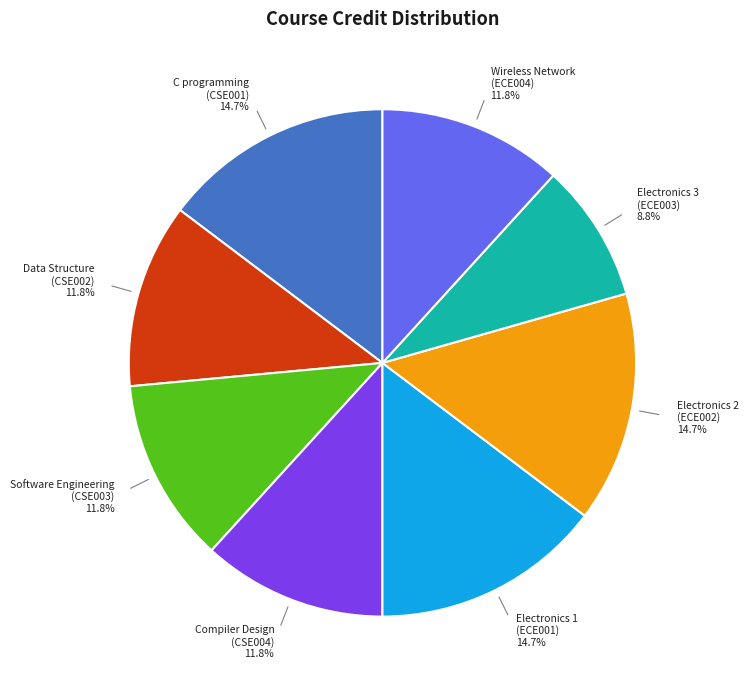

Approximately how many times larger is the value at Electronics 3 (ECE003) compared to Electronics 2 (ECE002)?

0.6